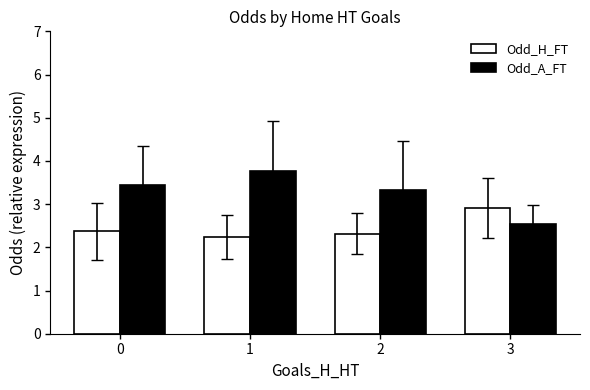

Is the value of Odd_A_FT at 1 greater than the value of Odd_H_FT at 1?

Yes